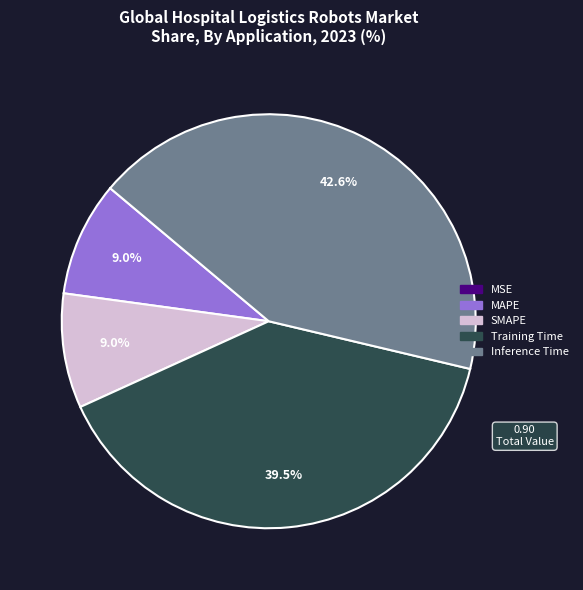

Which has a higher value, MAPE or Training Time?

Training Time